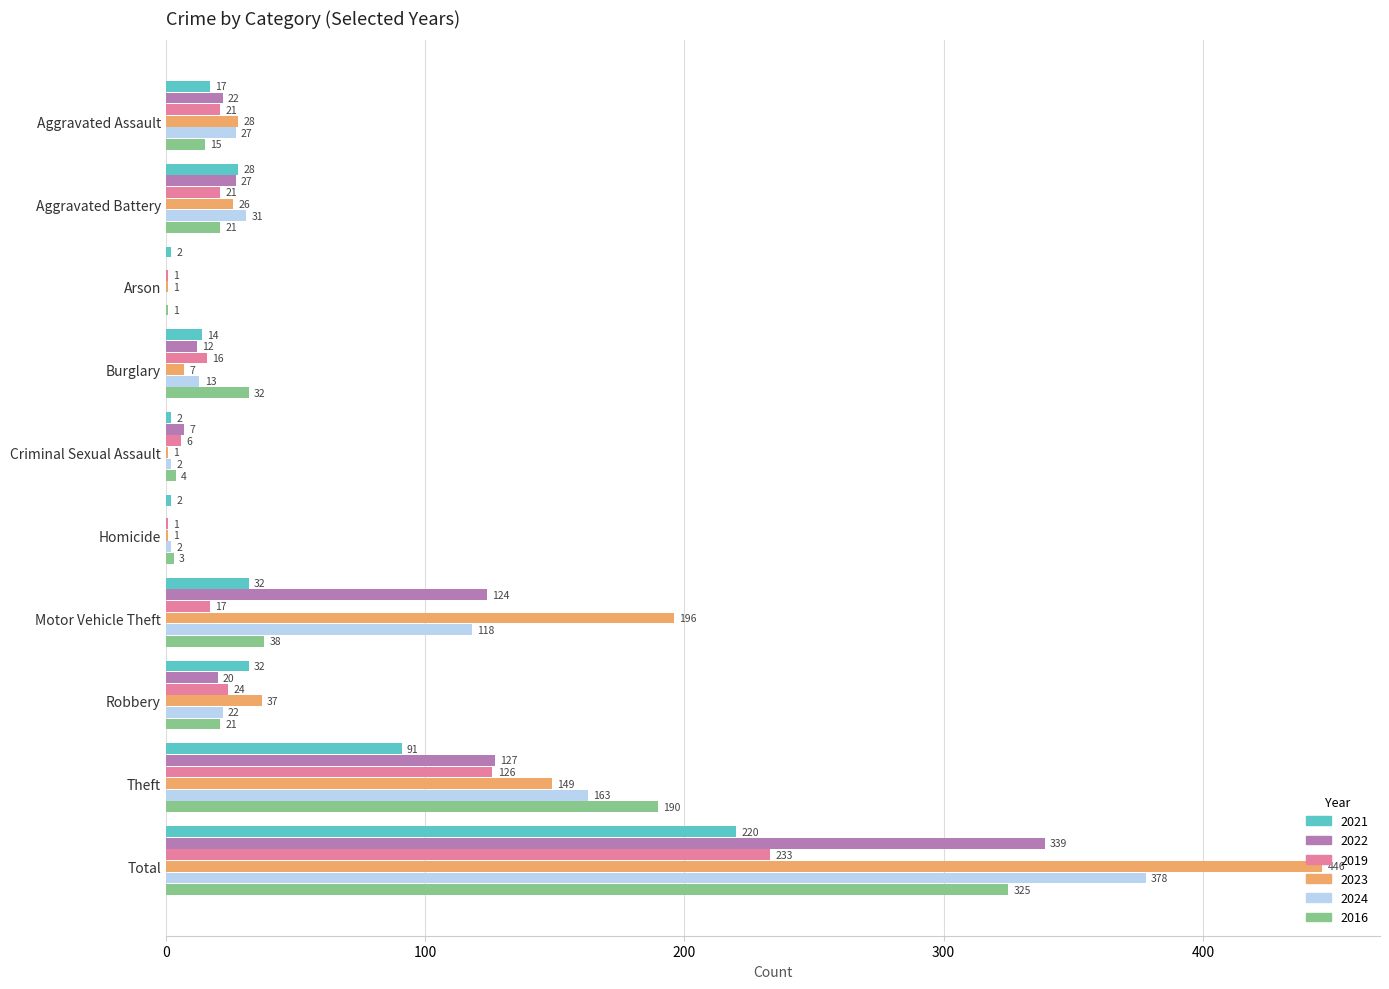

What value does the 2016 series have at Aggravated Battery?

21